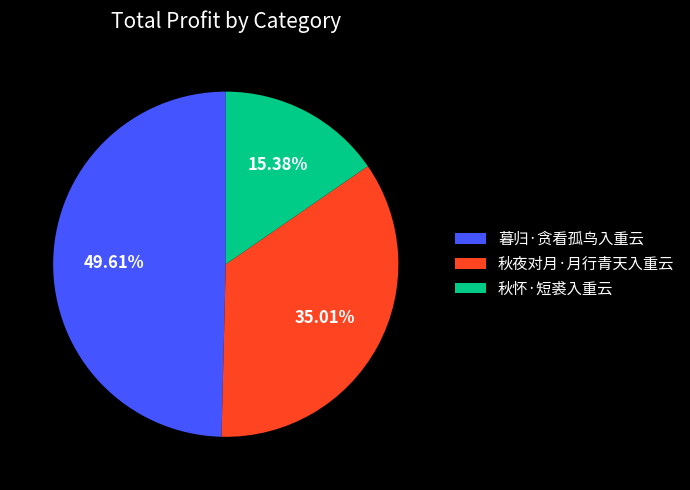

What is the ratio of the value at 暮归·贪看孤鸟入重云 to the value at 秋夜对月·月行青天入重云?

1.4